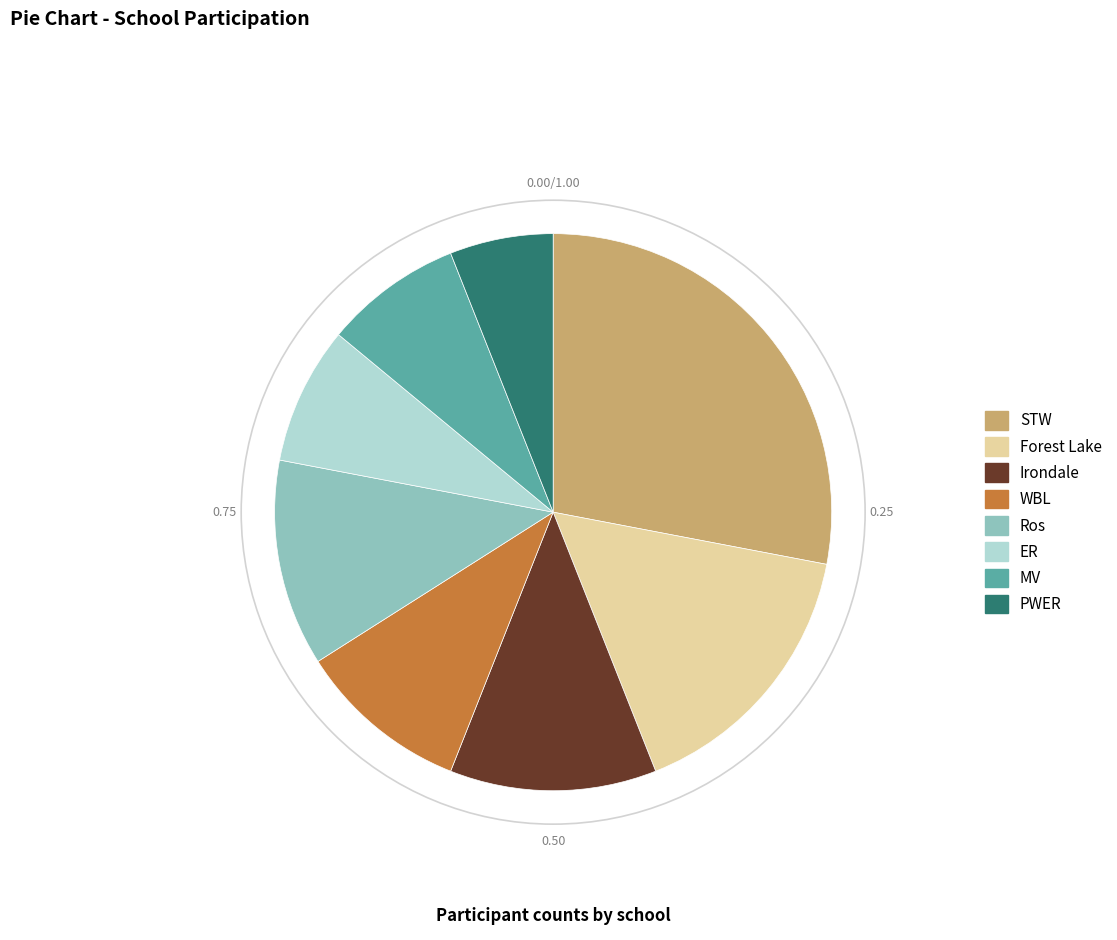

What is the ratio of the value at ER to the value at WBL?

0.8